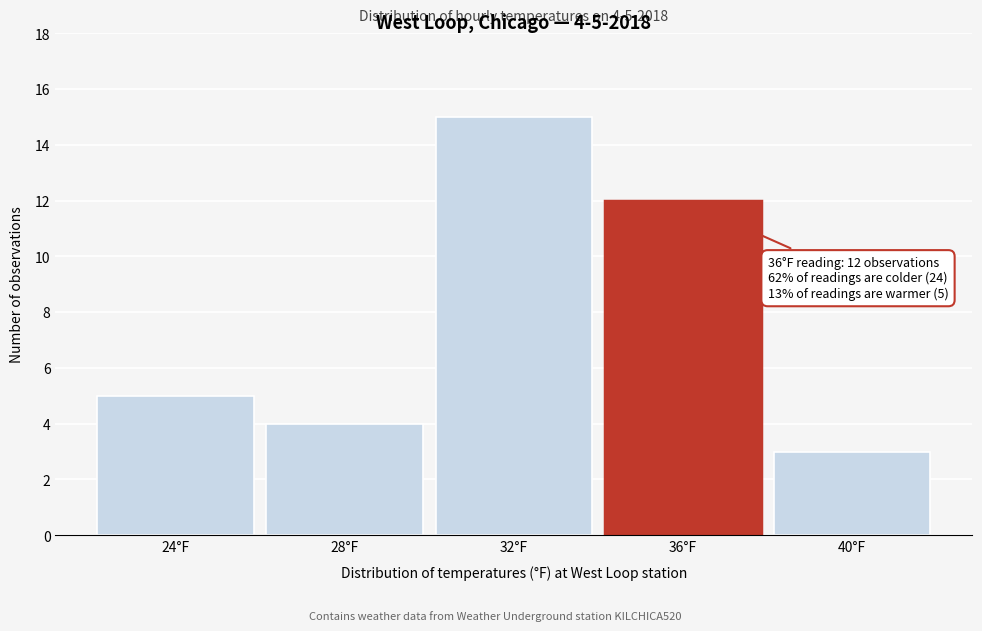

Reading right to left, extract all data points from this chart.

3	12	15	4	5